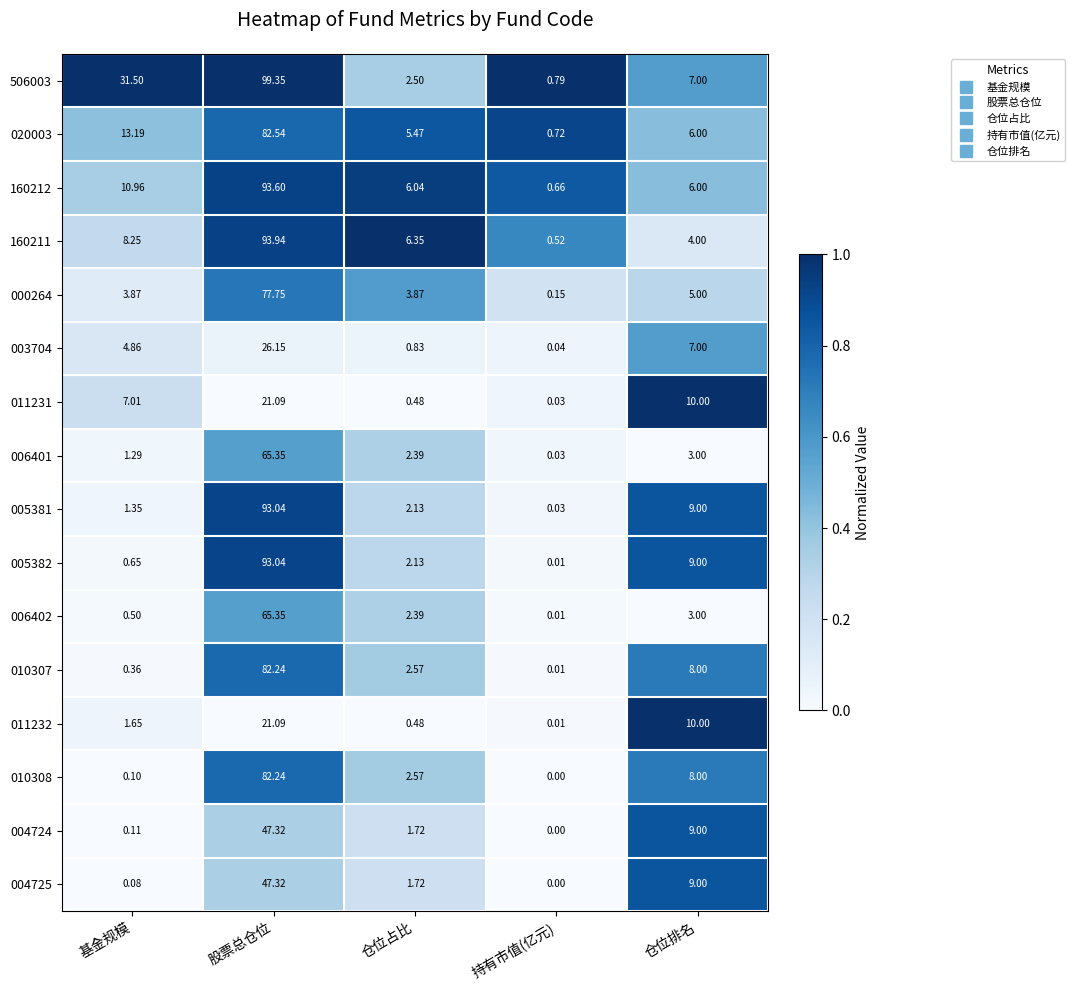

Which series has the widest spread of values?

506003